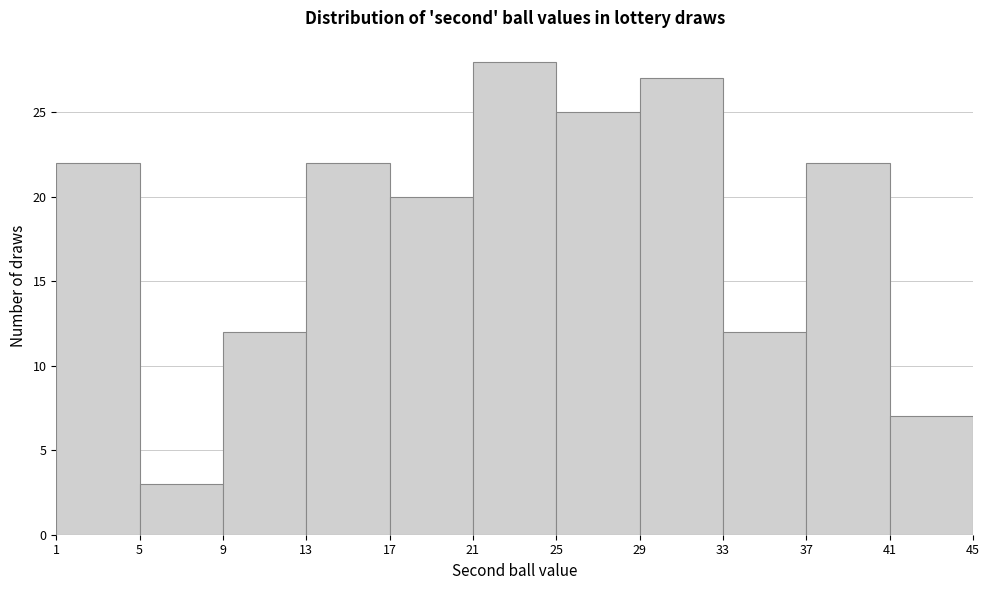

Reading left to right, list every bar in this chart as the range it spans on the x-axis followed by its height. The values are not printed on the chart, so give them approximately, as read against the axis.

1 to 5: 22
5 to 9: 3
9 to 13: 12
13 to 17: 22
17 to 21: 20
21 to 25: 28
25 to 29: 25
29 to 33: 27
33 to 37: 12
37 to 41: 22
41 to 45: 7